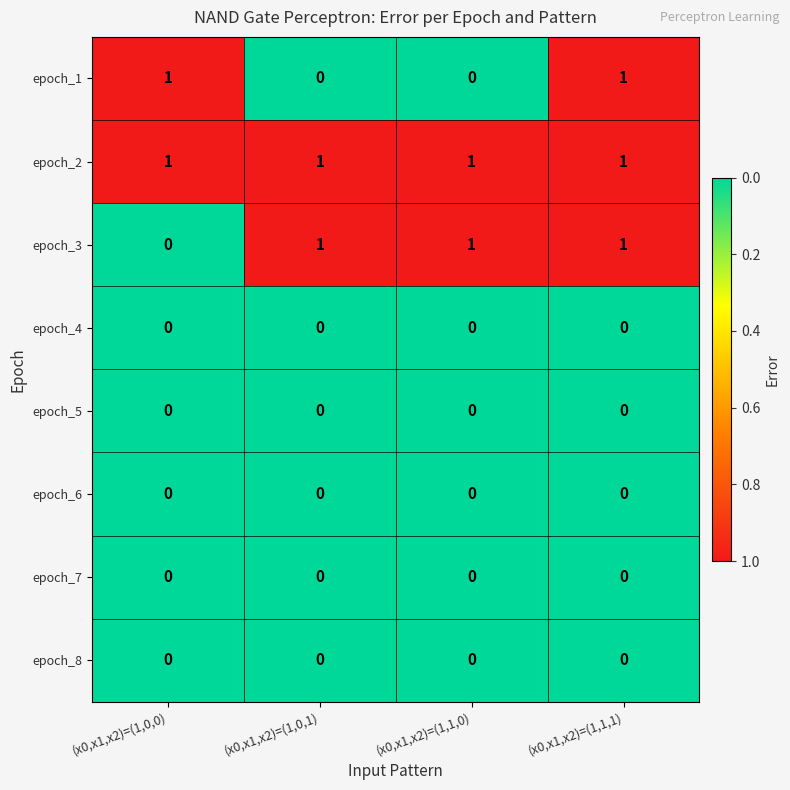

Count the epoch_3 values in the range 1 to 2.

3